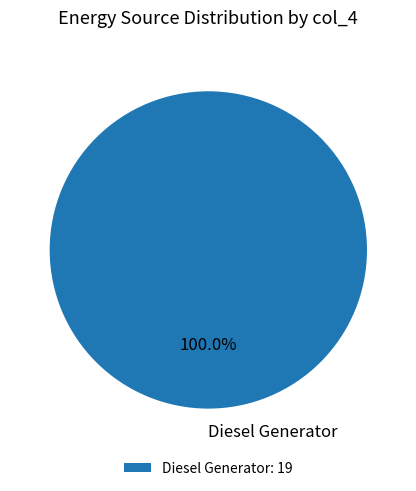

Is there any slice that represents more than half of the pie?

Yes